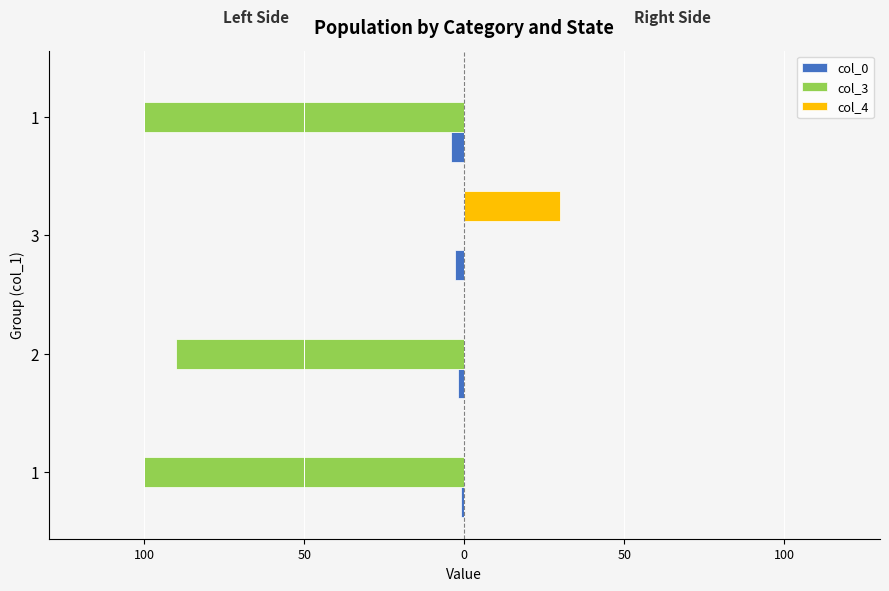

What are all the series names shown in the legend?

col_0, col_3, col_4